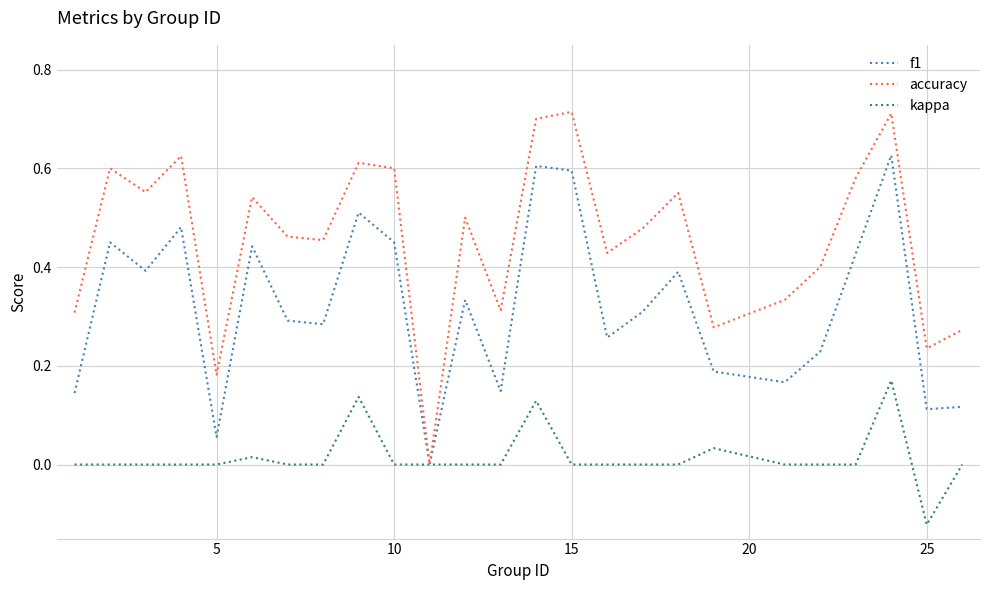

What are all the series names shown in the legend?

f1, accuracy, kappa